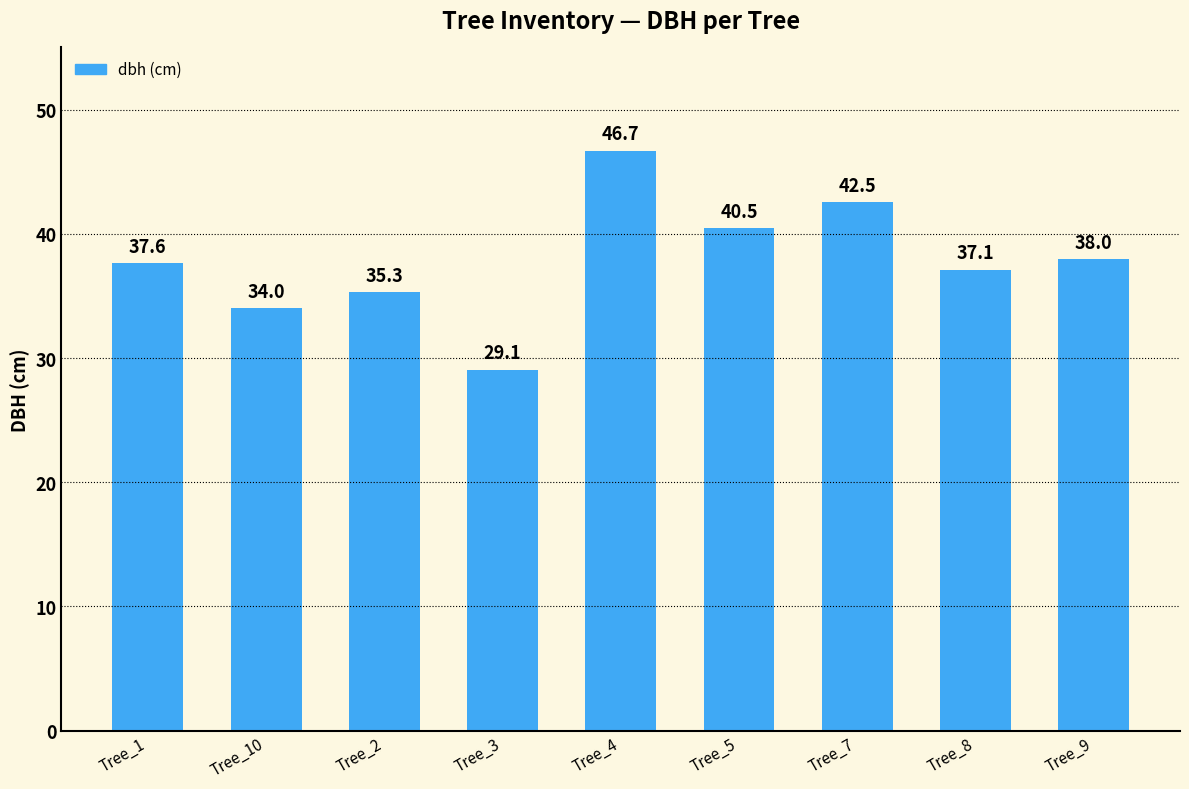

Where does the data first go above 37?

Tree_1